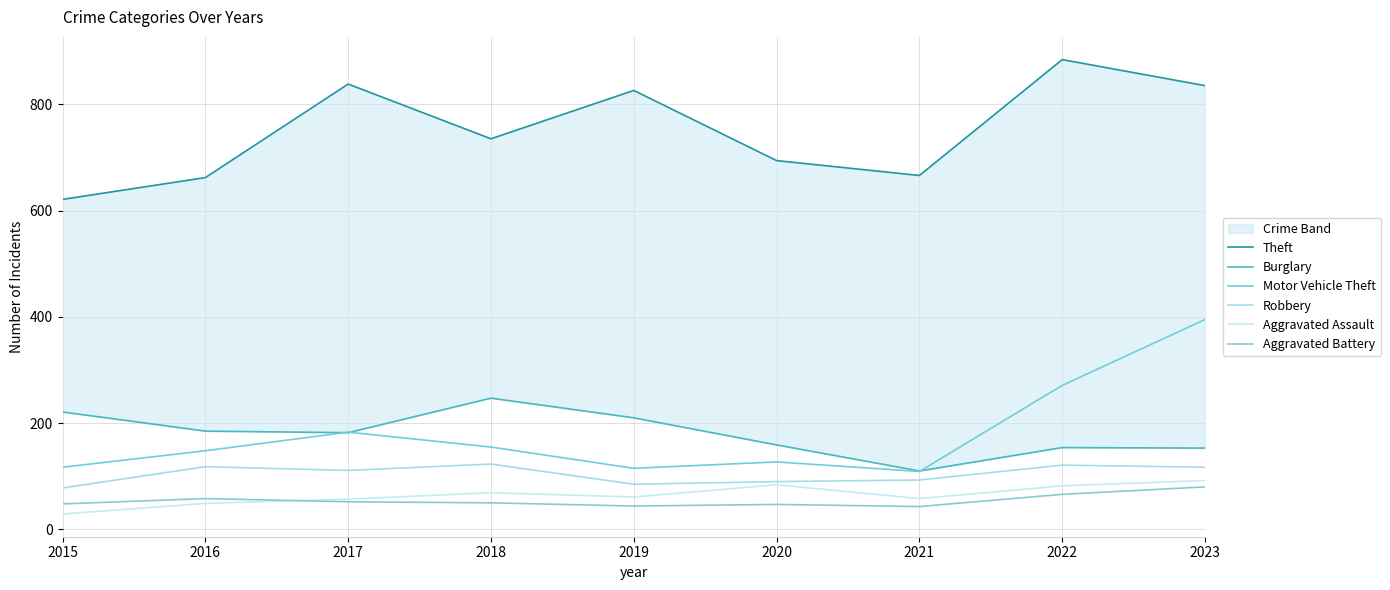

True or false: Aggravated Battery and Motor Vehicle Theft intersect in this chart.

False